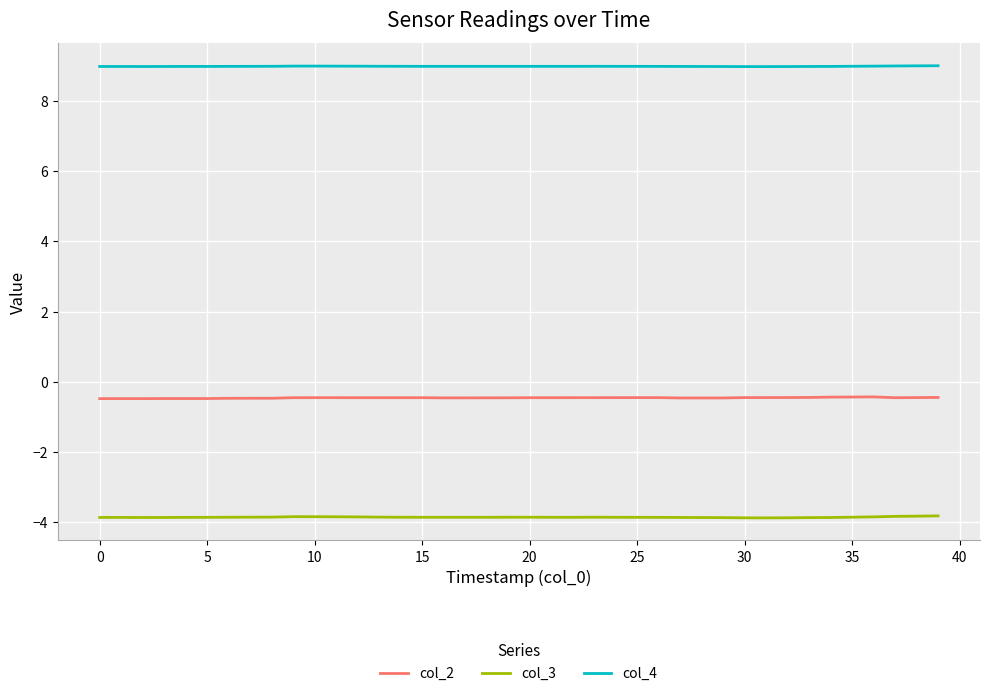

What is the difference between the maximum and minimum values in the col_3 series?

0.1